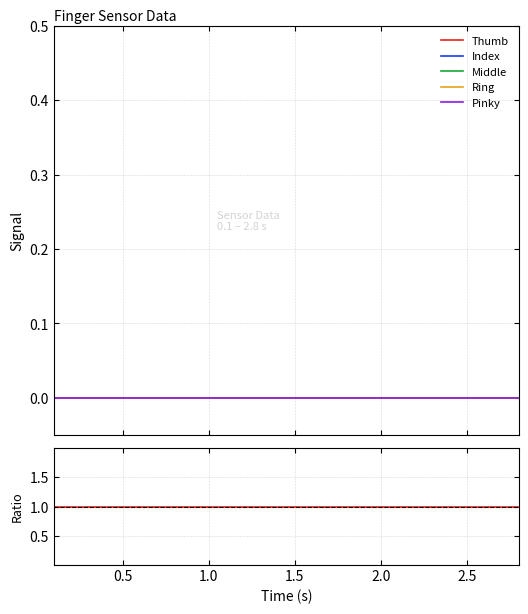

List the series in order of their peak value, lowest first.

Thumb, Index, Middle, Ring, Pinky, Thumb / Index